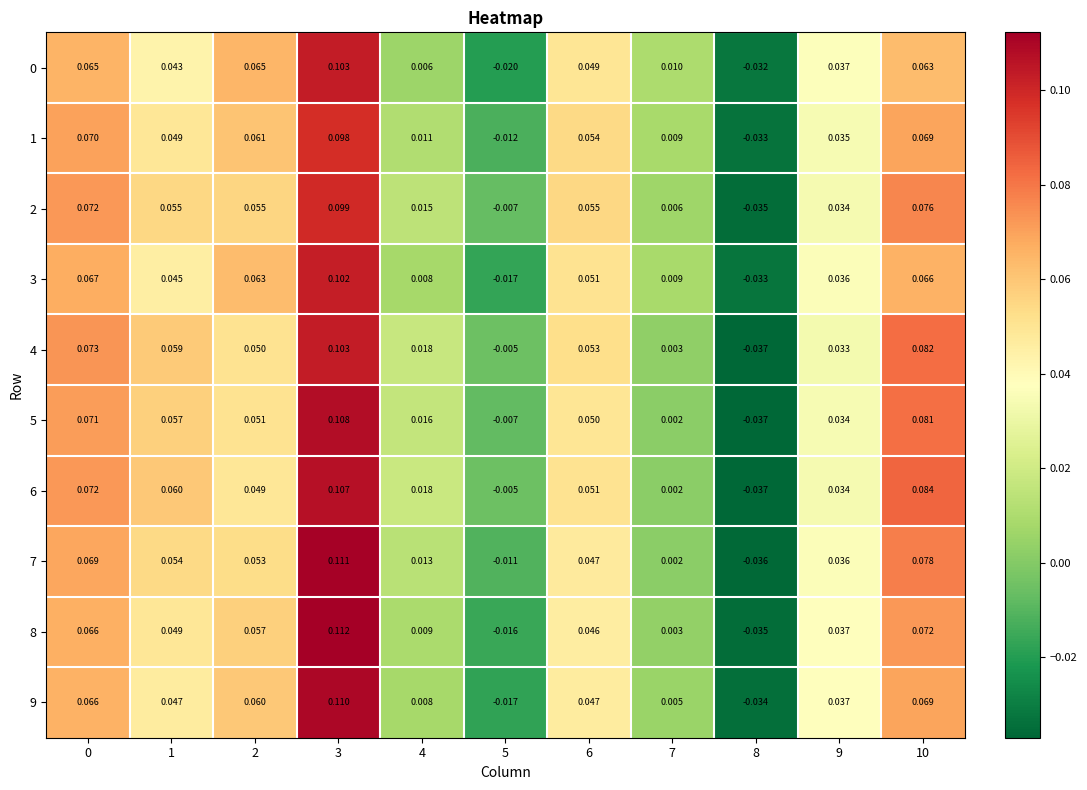

Is the value of 6 at 4 greater than the value of 9 at 8?

Yes